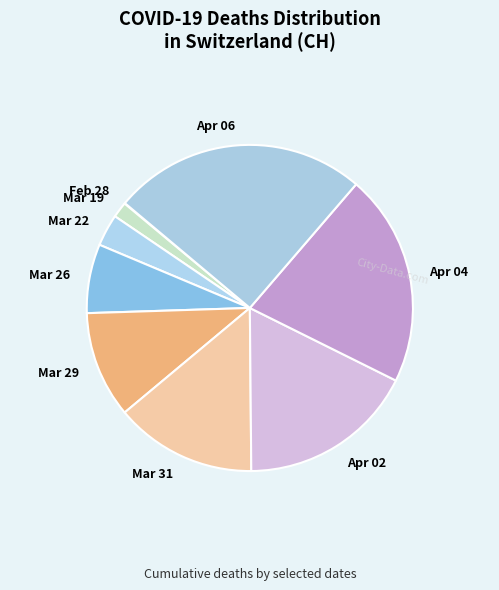

Which category has the biggest portion of the pie?

2020-04-06